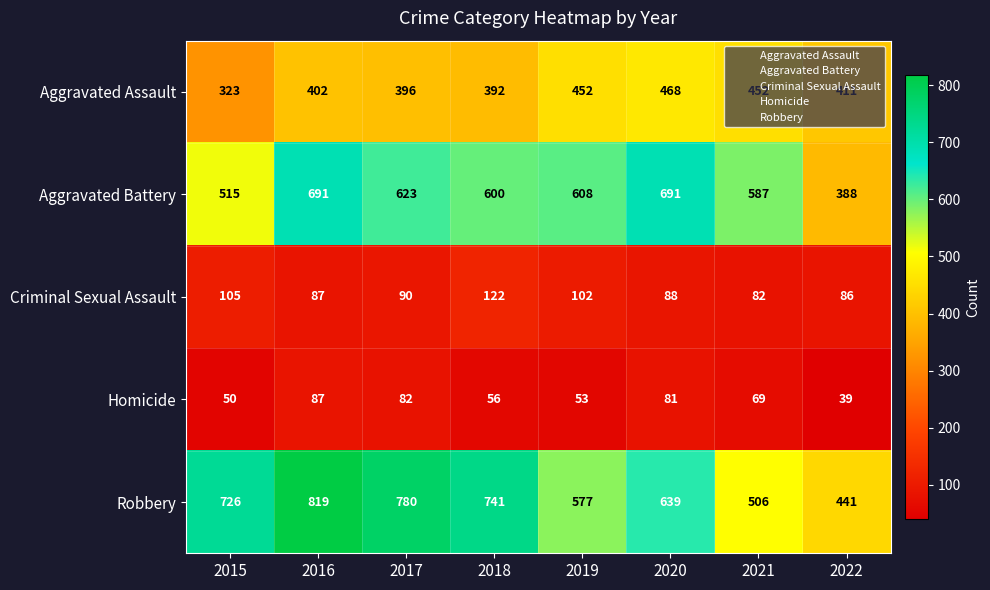

How many data points does each series have?

8